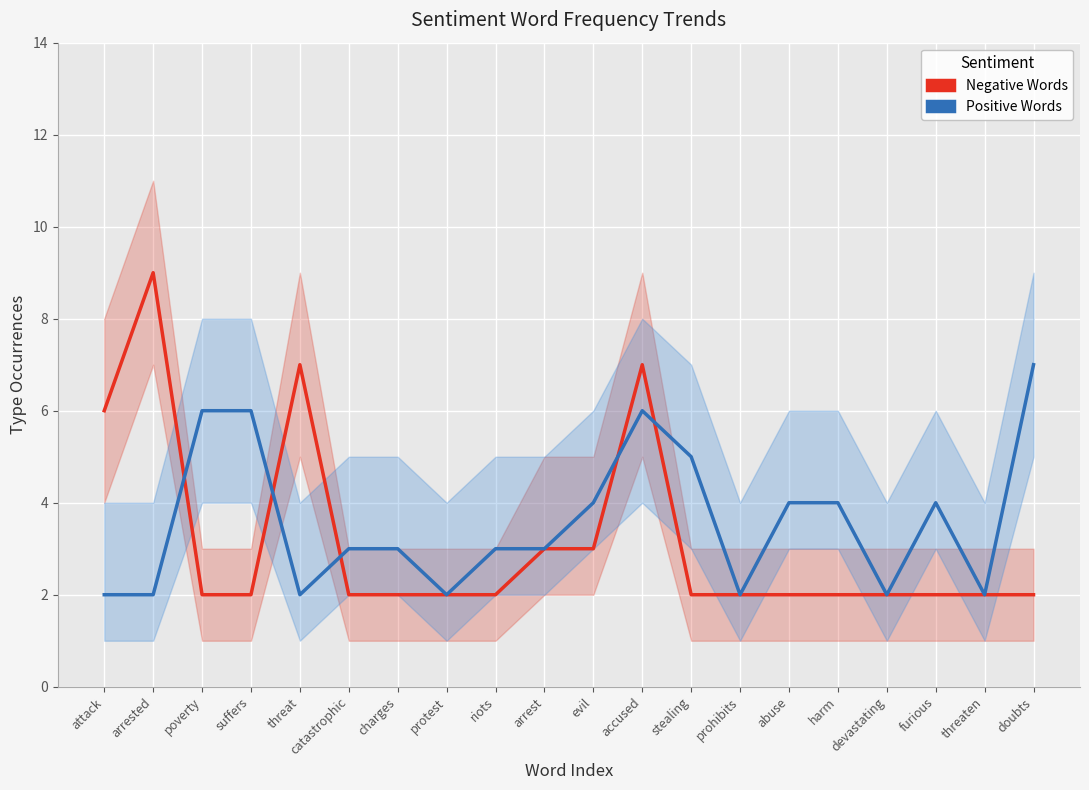

Is this an area chart (filled region under the line)?

No